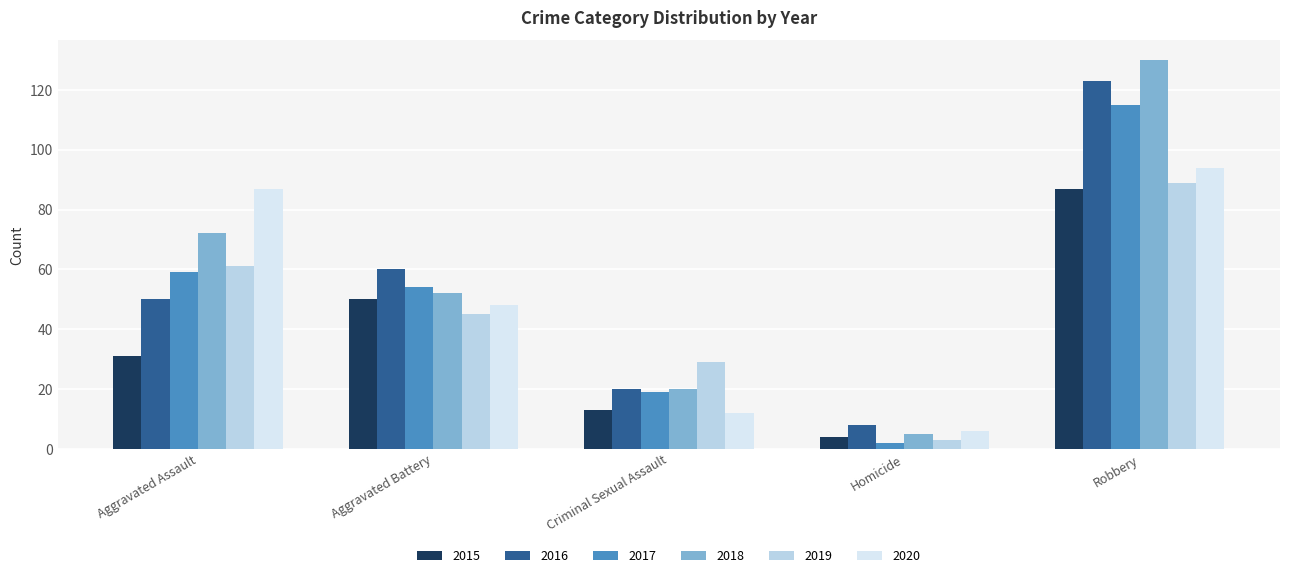

What is the label of the 5th bar from the right?

Aggravated Assault